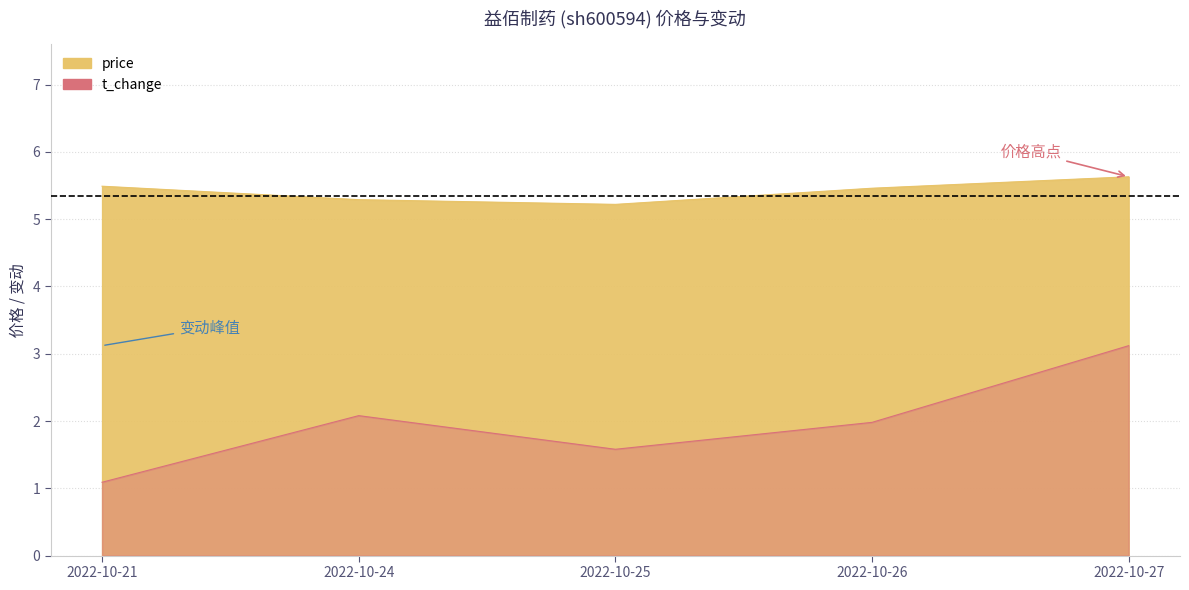

True or false: price and t_change cross at least once.

False